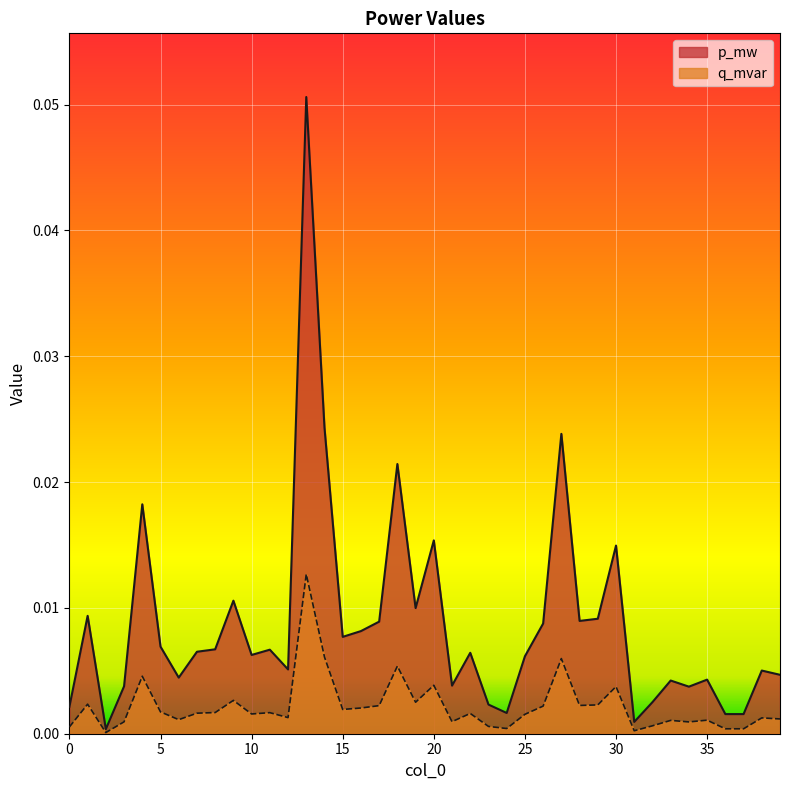

At how many categories does at least one series exceed 0?

40